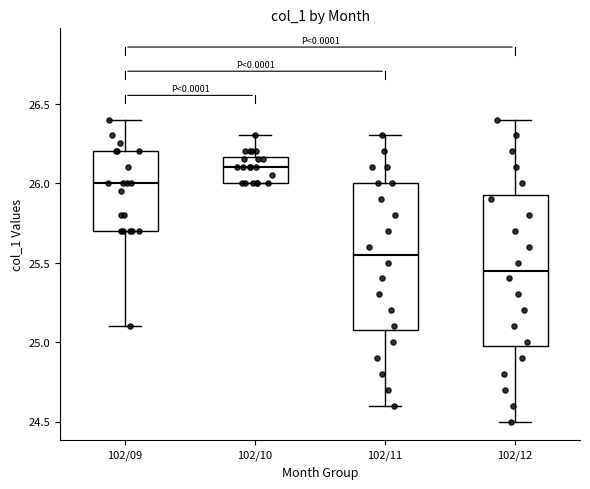

Reading left to right, transcribe this box plot: for each box, give where its median line is, the range the box spans, and where its two whiskers end, as read against the y-axis. The values are not printed on the chart, so give them approximately, as read against the axis.

102/09: median 26.00, box 25.70 to 26.20, whiskers 25.10 to 26.40
102/10: median 26.10, box 26.00 to 26.15, whiskers 26.00 to 26.30
102/11: median 25.55, box 25.10 to 26.00, whiskers 24.60 to 26.30
102/12: median 25.45, box 25.00 to 25.95, whiskers 24.50 to 26.40